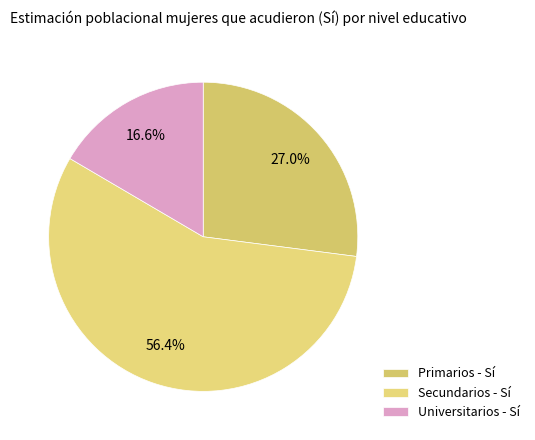

Rank the categories by value from highest to lowest.

Secundarios - Sí, Primarios - Sí, Universitarios - Sí